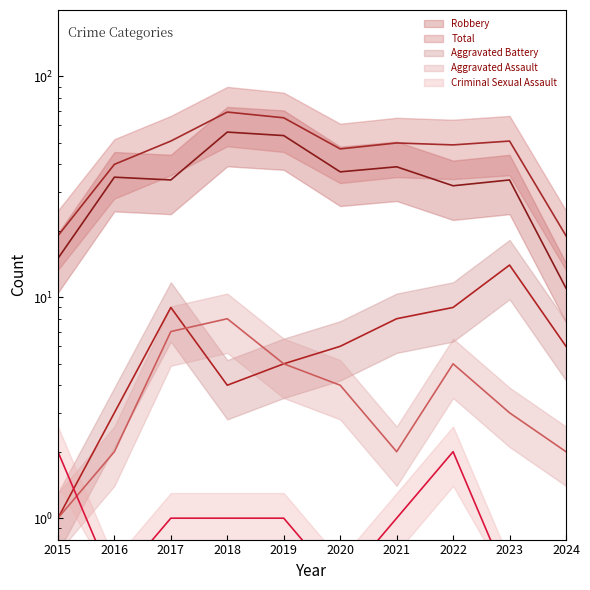

What is the difference between the second highest and second lowest values in the Robbery series?

39